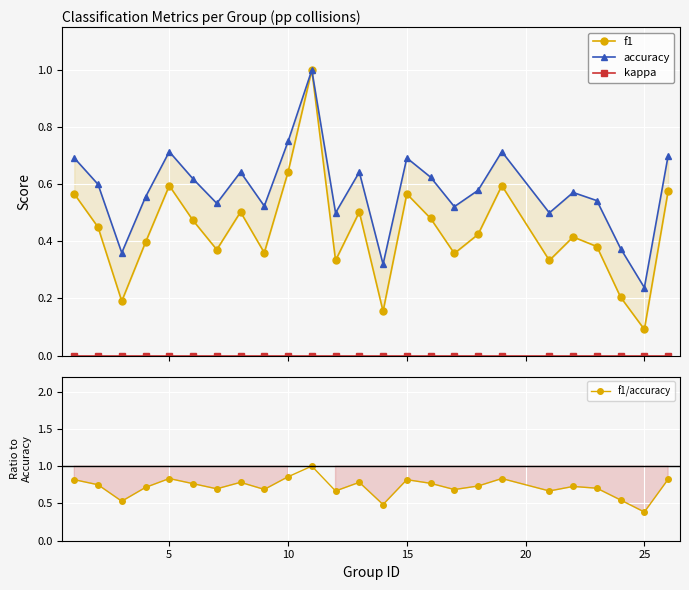

True or false: f1 and f1/accuracy cross at least once.

False